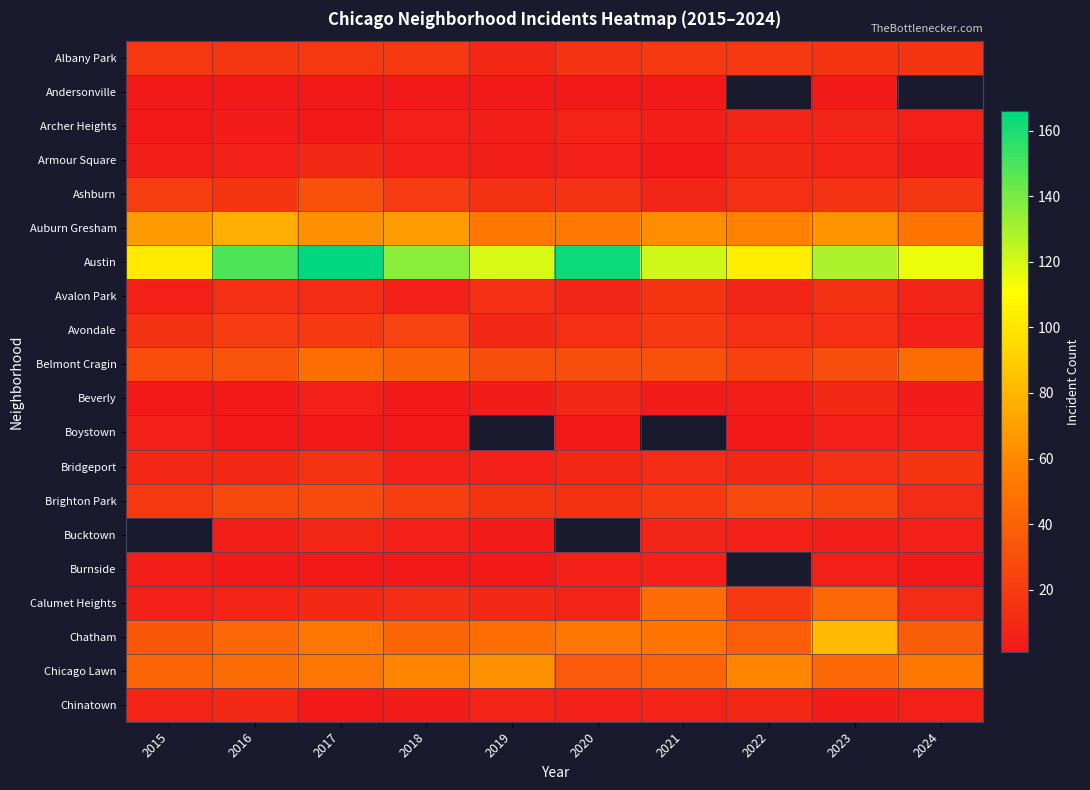

Is it true that Chatham equals 42.0 at 2018?

True